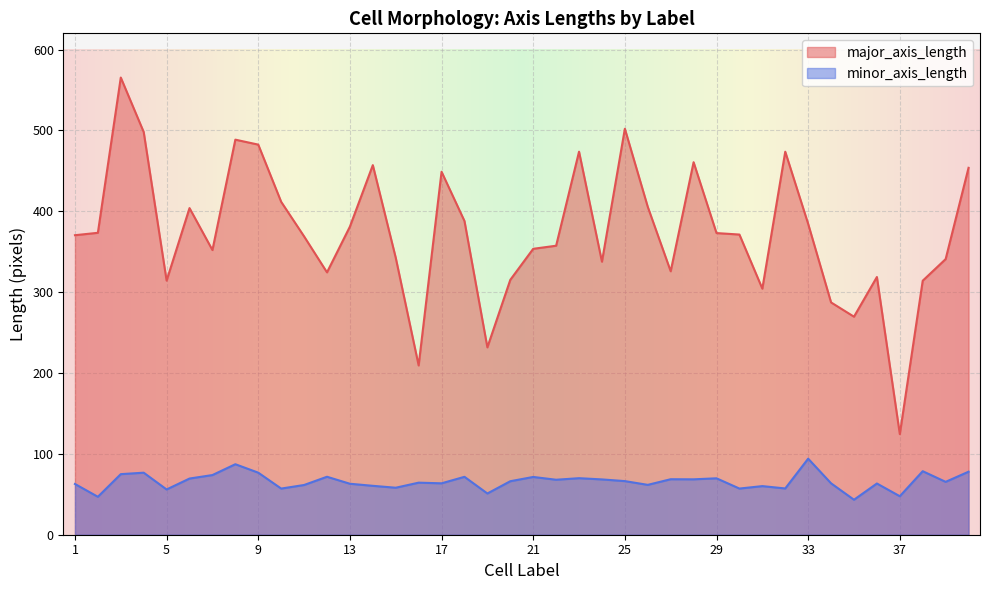

What is the spread (max minus min) of values at 31?

244.2